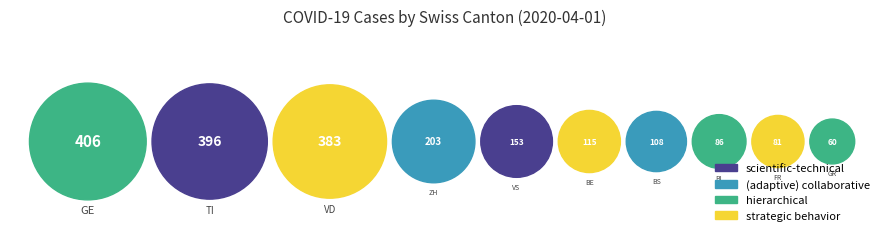

The BL slice represents 11% of the pie. True or false?

False